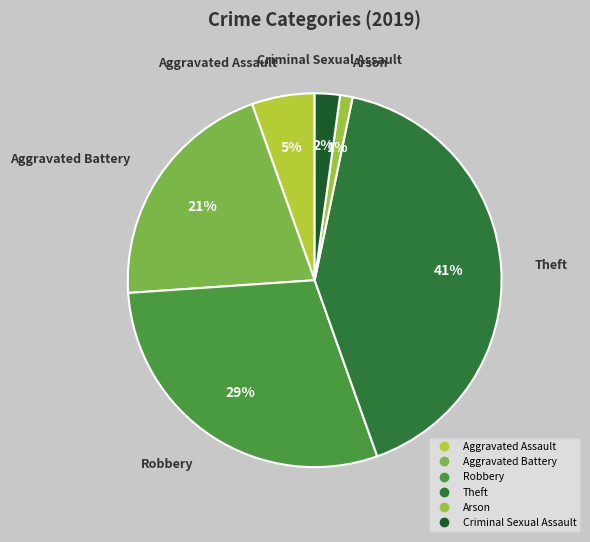

What is the largest slice in the pie chart?

Theft